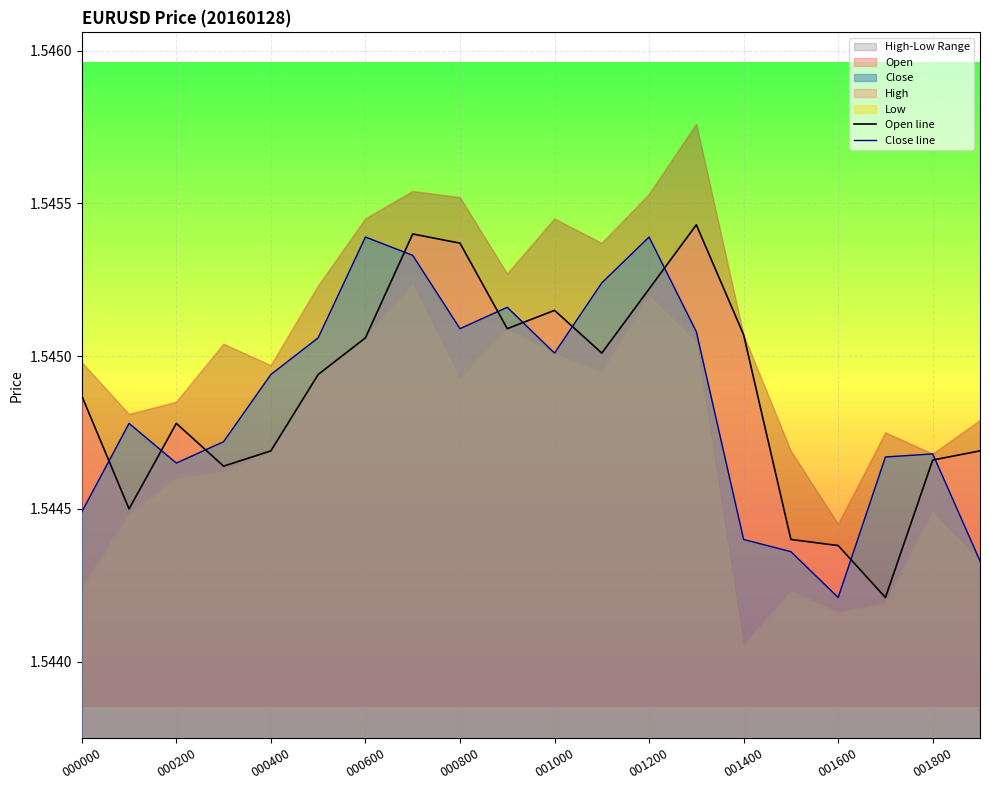

True or false: Close line has a value of 1.5 at 11.

True